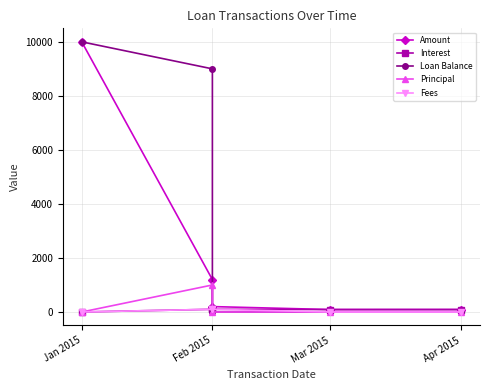

Which series has the largest total across all categories?

Loan Balance